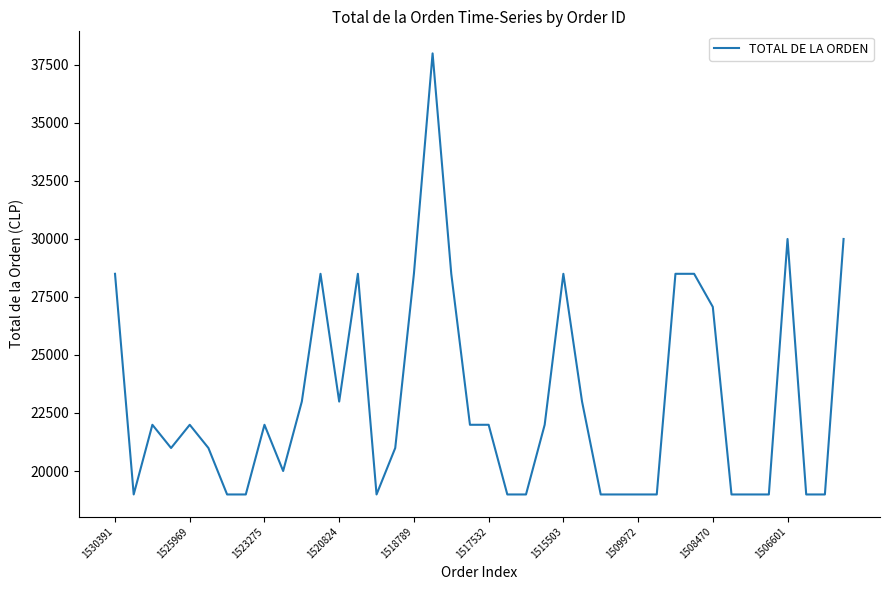

What is the greatest value displayed?

37980